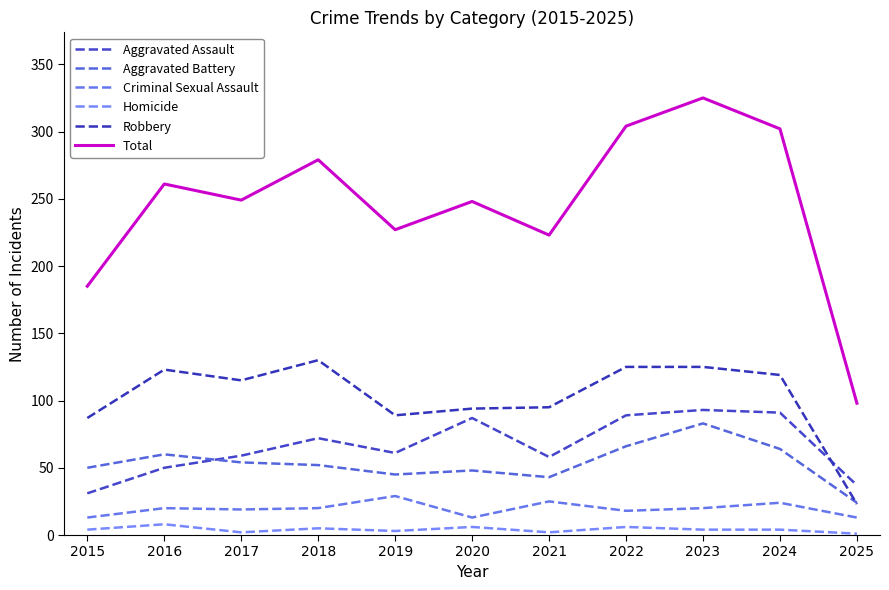

Is this an area chart (filled region under the line)?

No